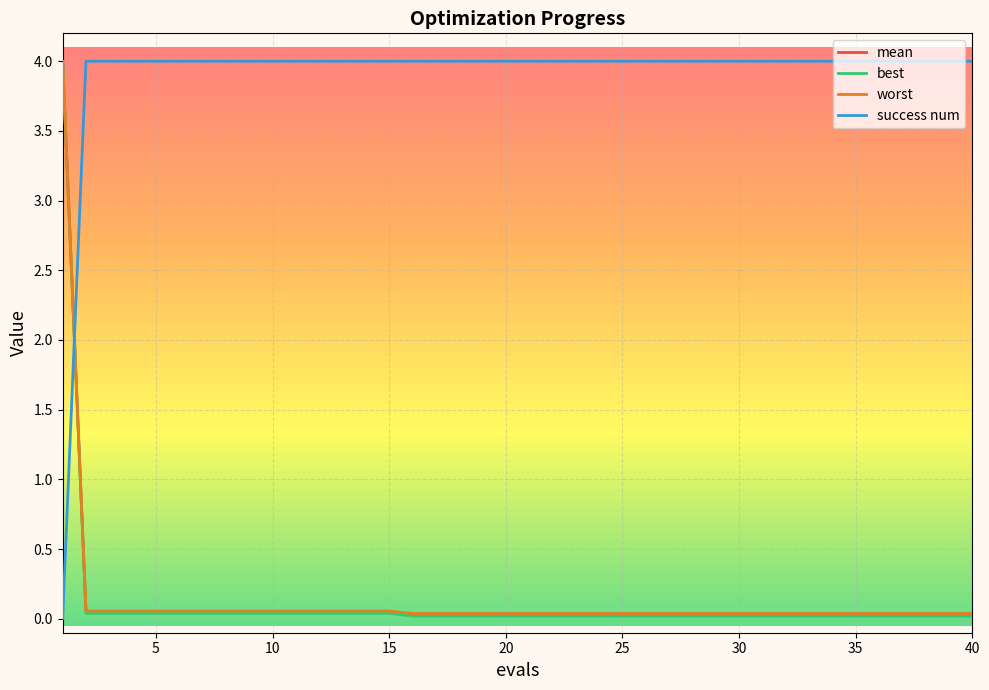

True or false: best and mean cross at least once.

False